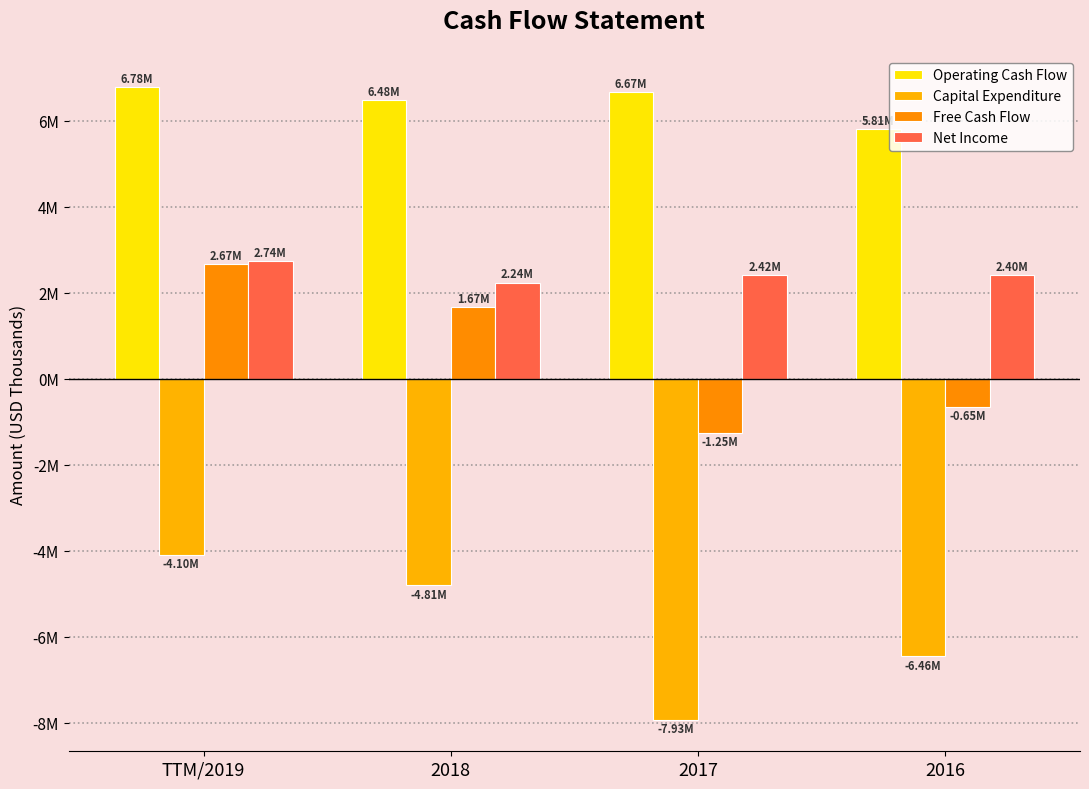

What is the difference between the maximum and minimum values in the Free Cash Flow series?

3925000